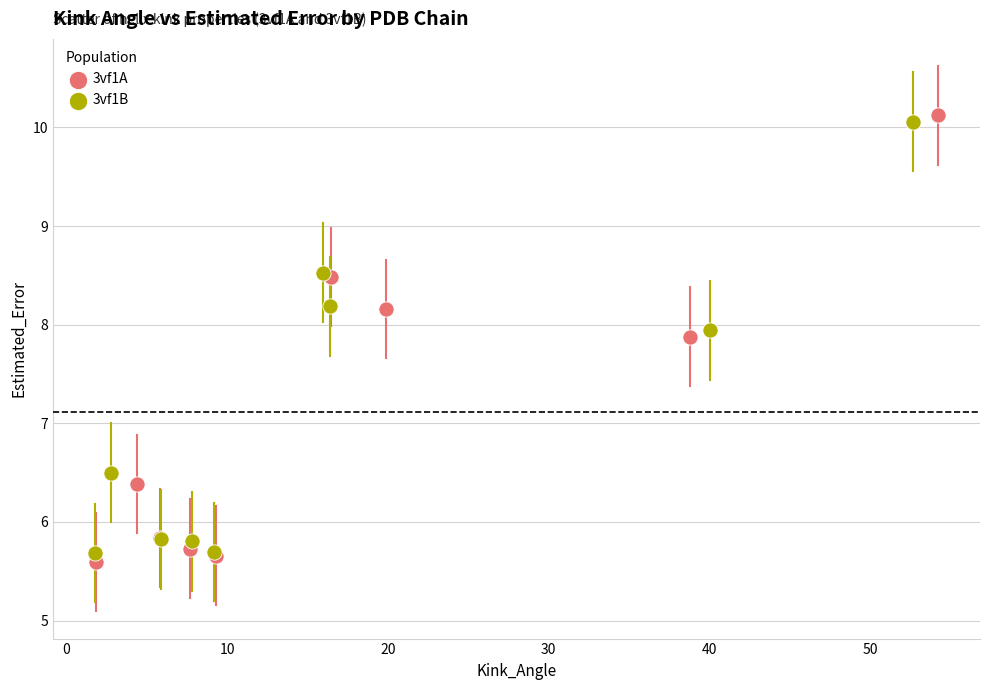

Which series reaches the maximum Y coordinate?

3vf1A